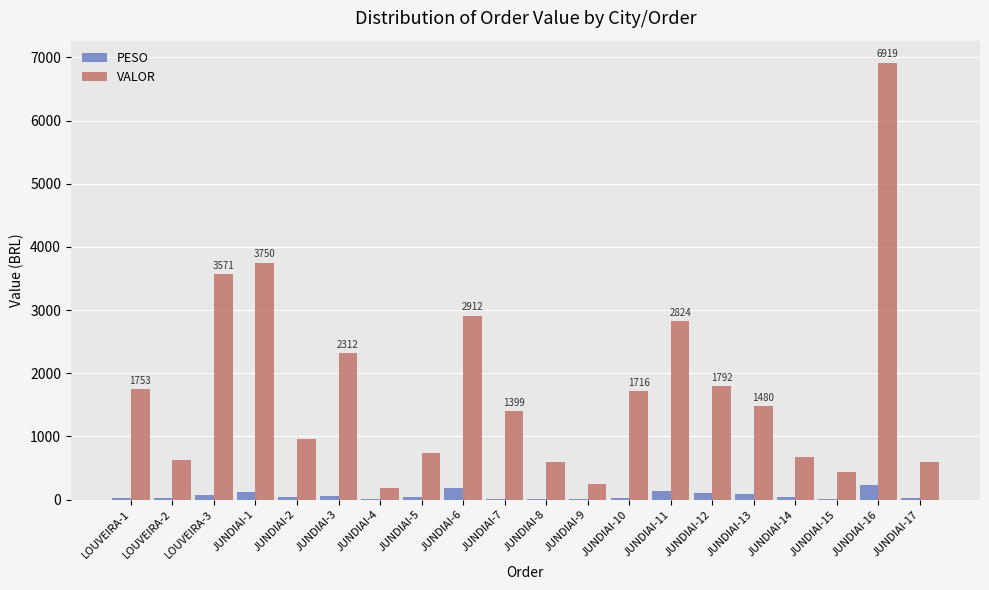

What are all the series names shown in the legend?

PESO, VALOR